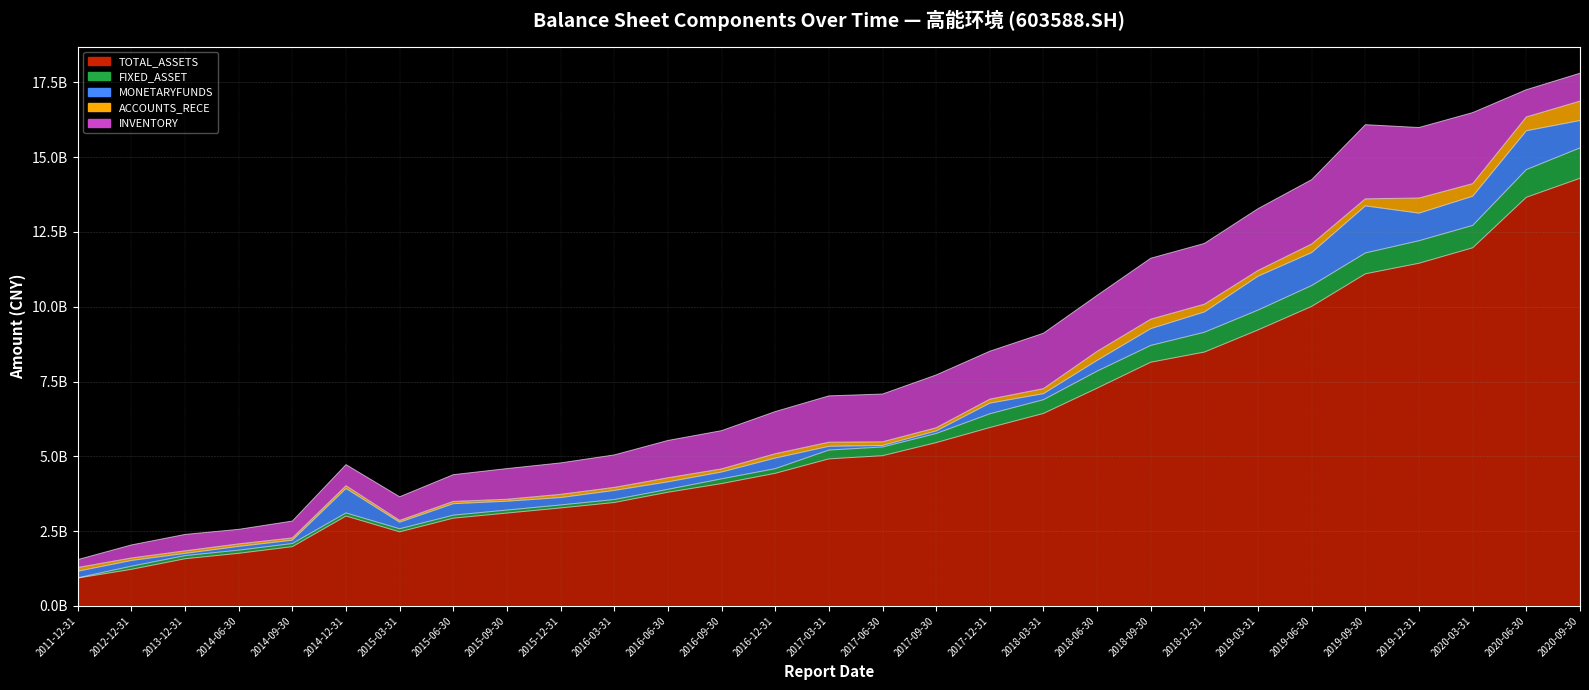

What is the label of the 28th point from the right?

2012-12-31